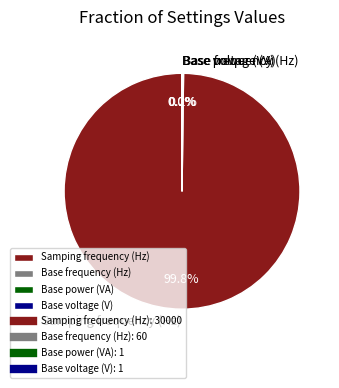

Does Samping frequency (Hz) represent more than half of the total?

Yes